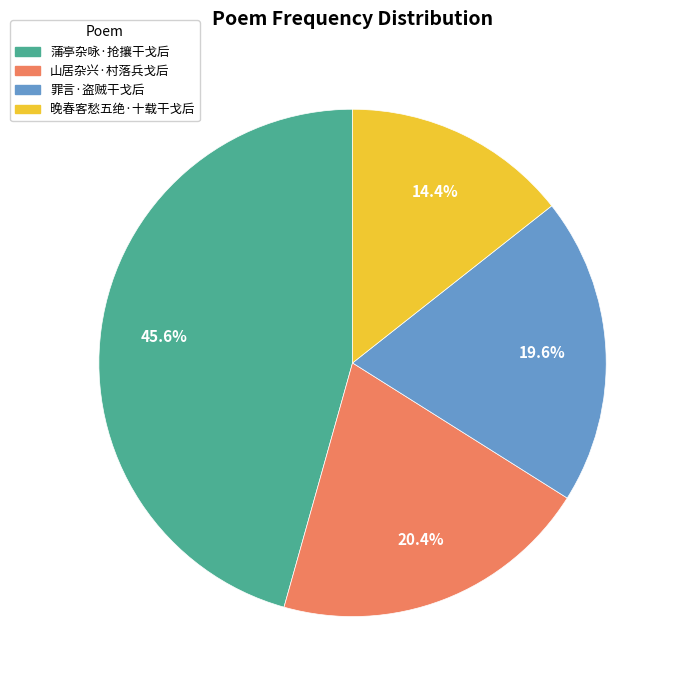

Is there a majority slice in this chart?

No